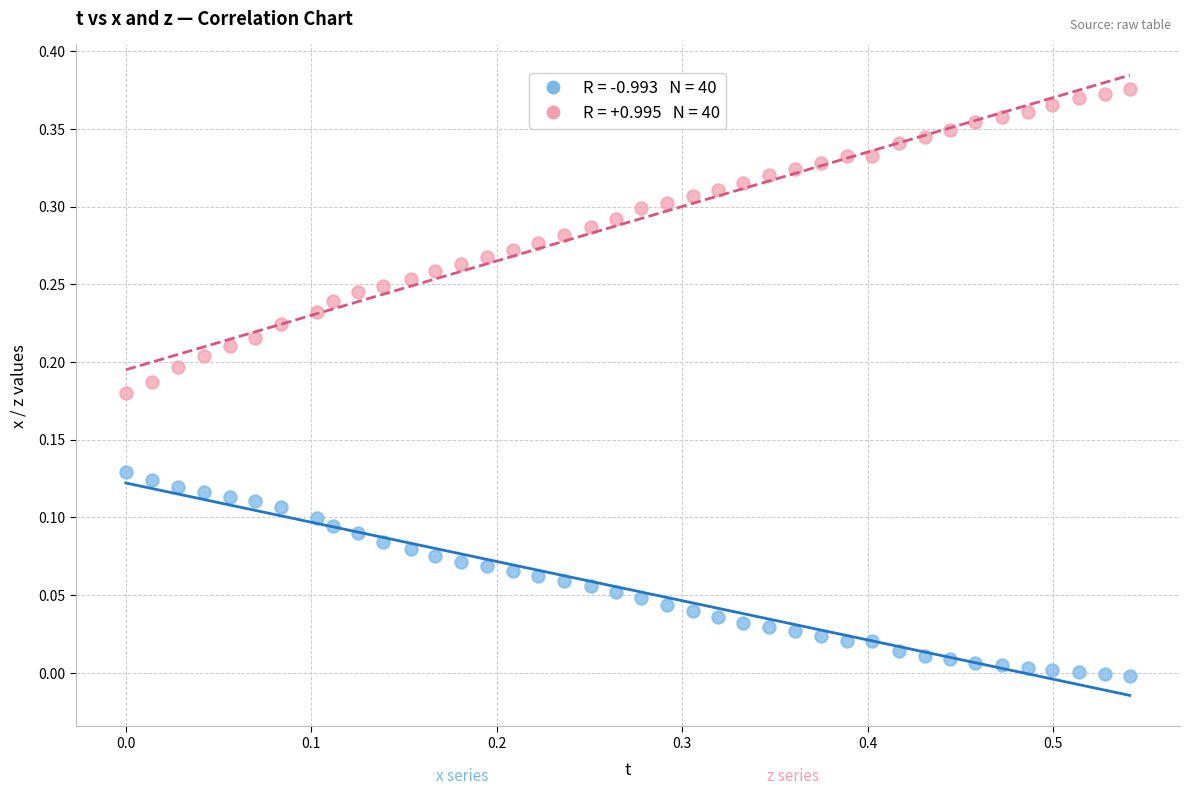

Across all data points, what is the range of X values (max minus min)?

0.5